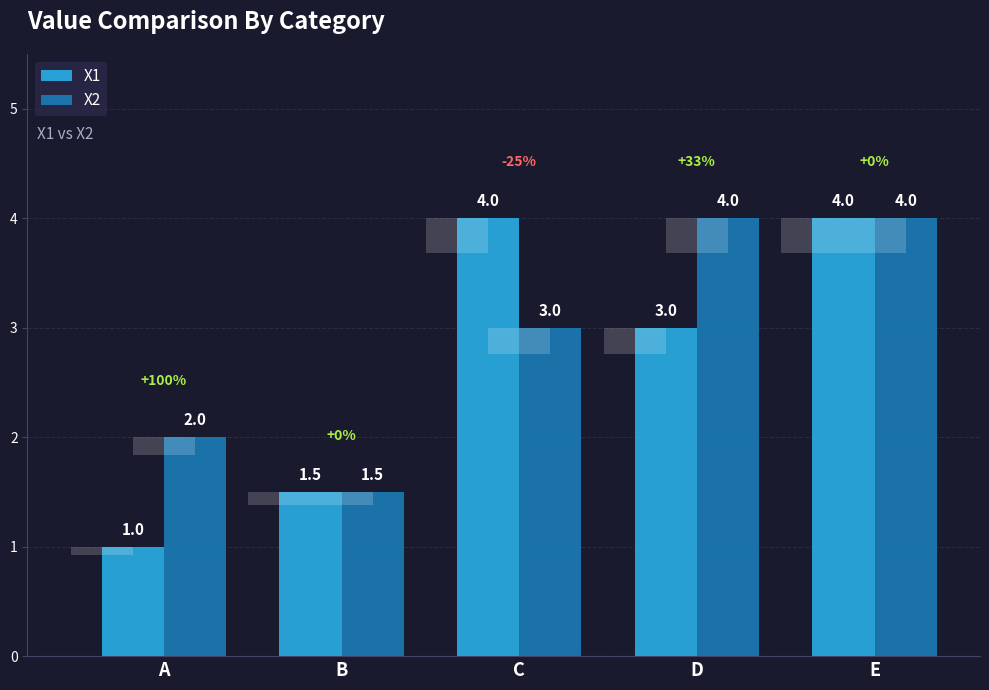

At which label is X1 closest to 2?

B